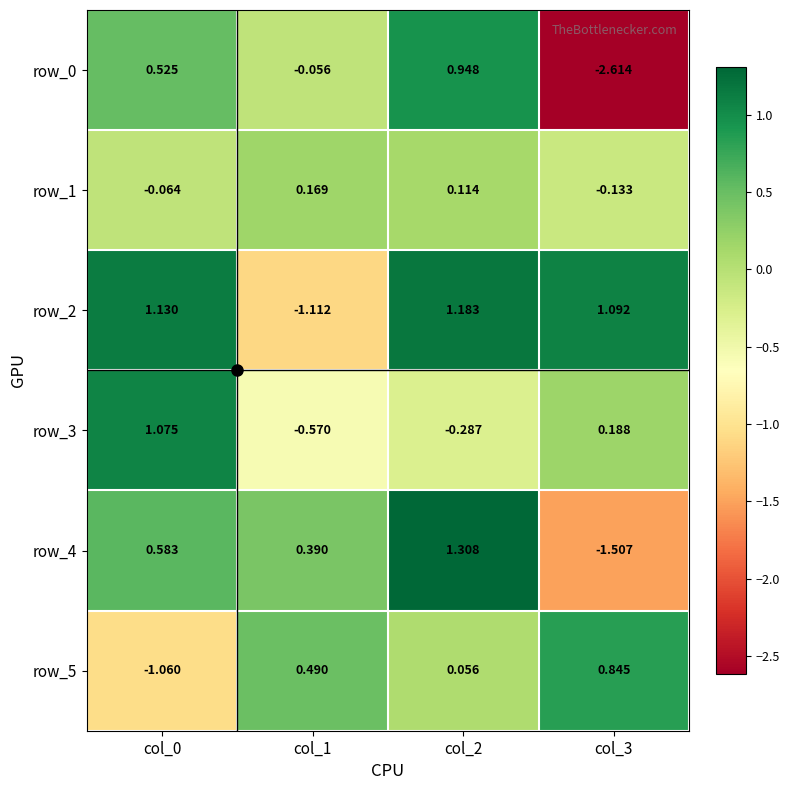

Count the number of categories in the chart.

4